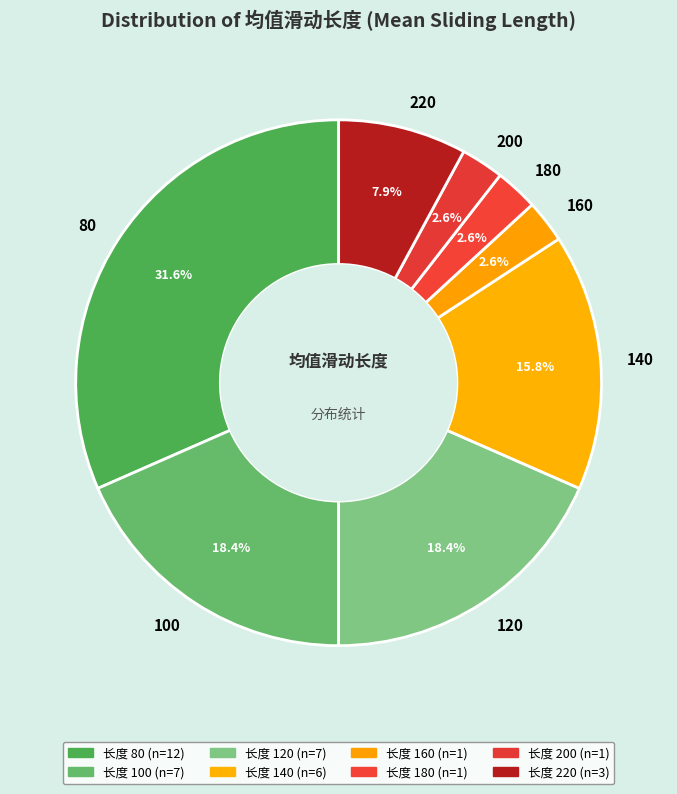

To the nearest percent, what is the difference between the 120 and 140 slice percentages?

3%